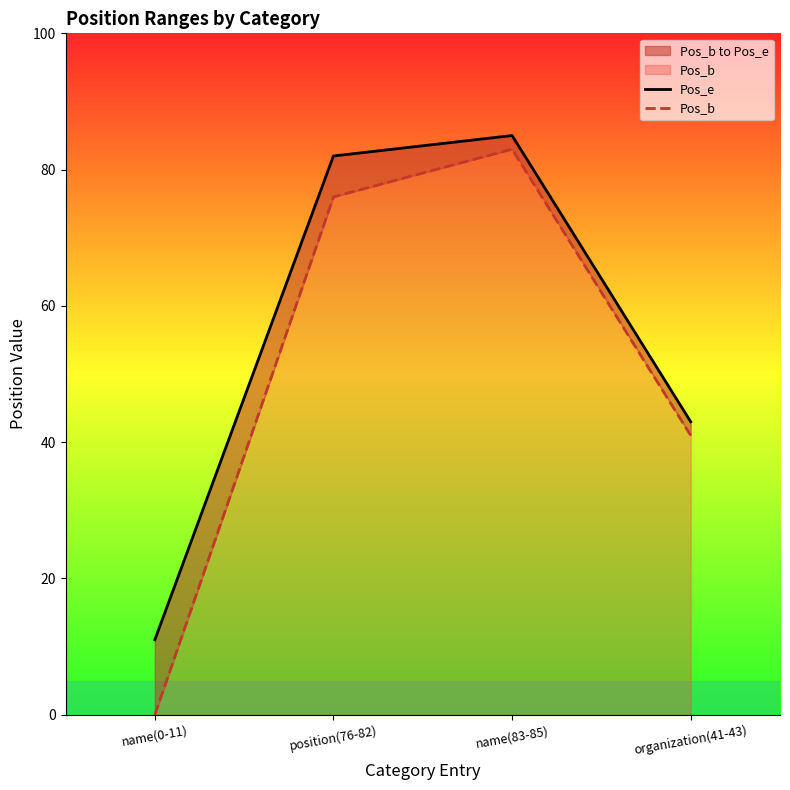

What is the spread (max minus min) of values at name(83-85)?

2